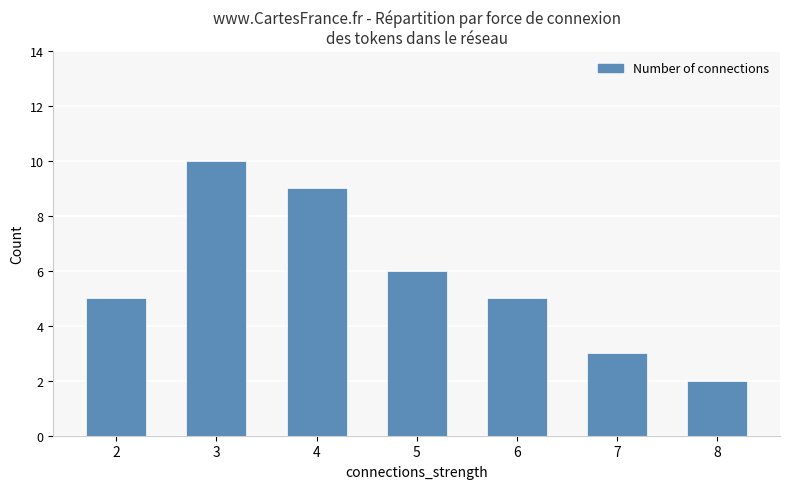

Count the number of data series in this chart.

1